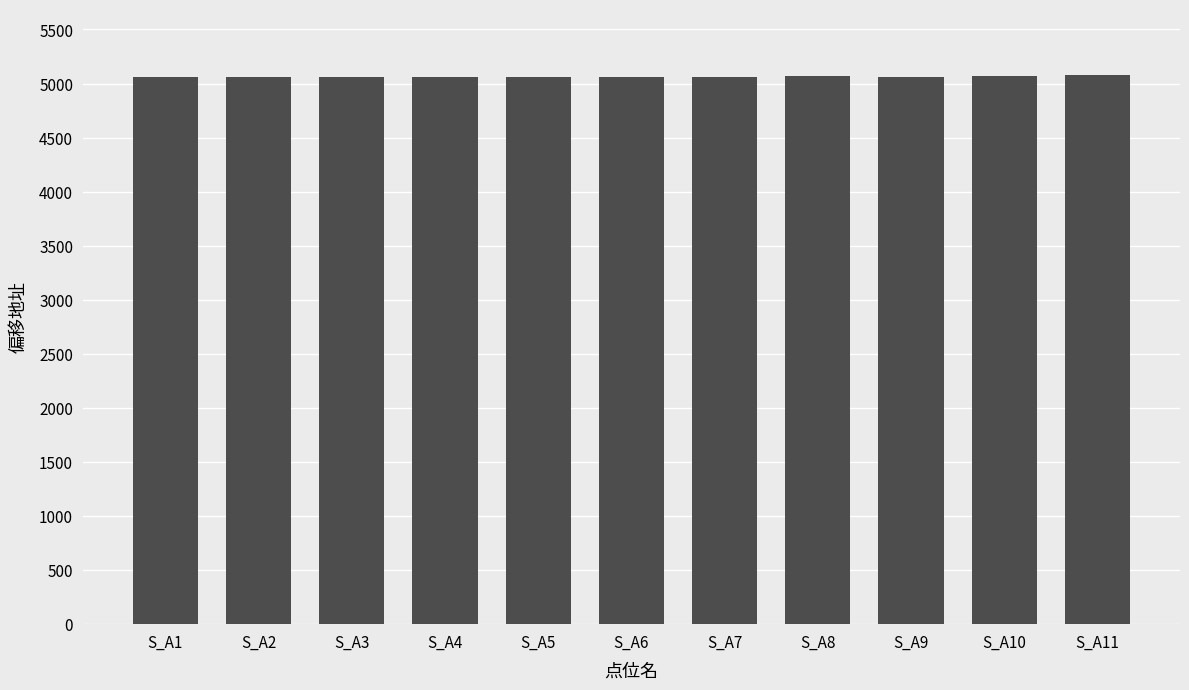

What is the value of the 9th bar from the left?

5064